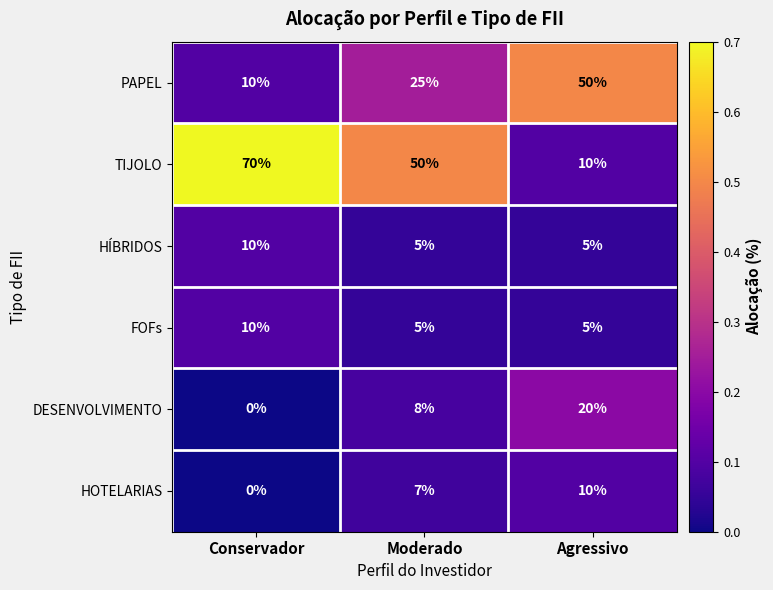

What is the greatest value displayed?

70